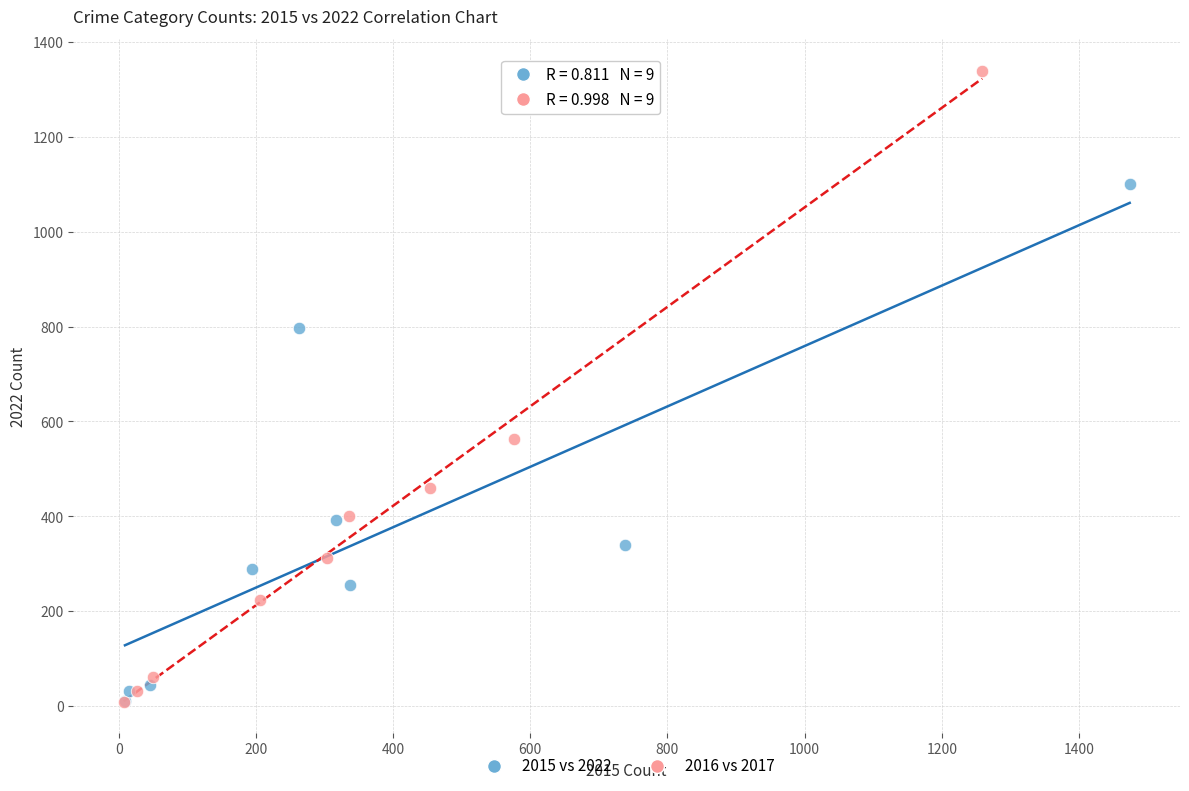

Which series reaches the maximum Y coordinate?

2016 vs 2017